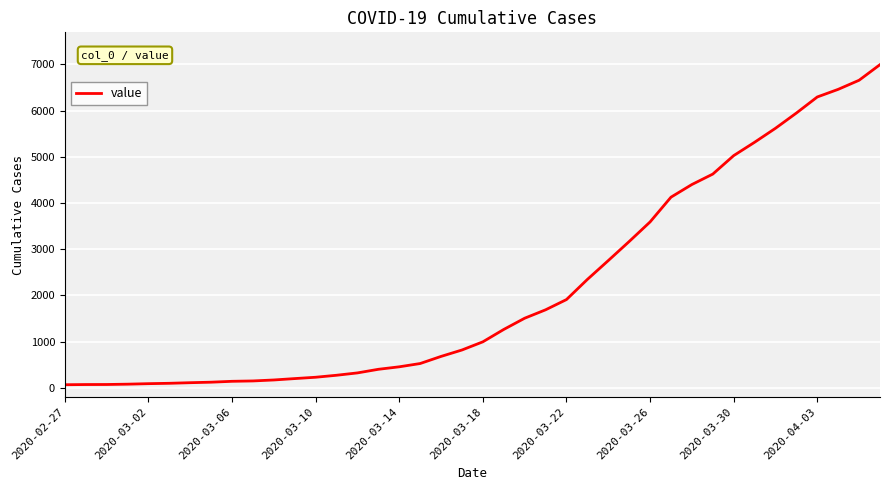

What is the greatest value displayed?

6995